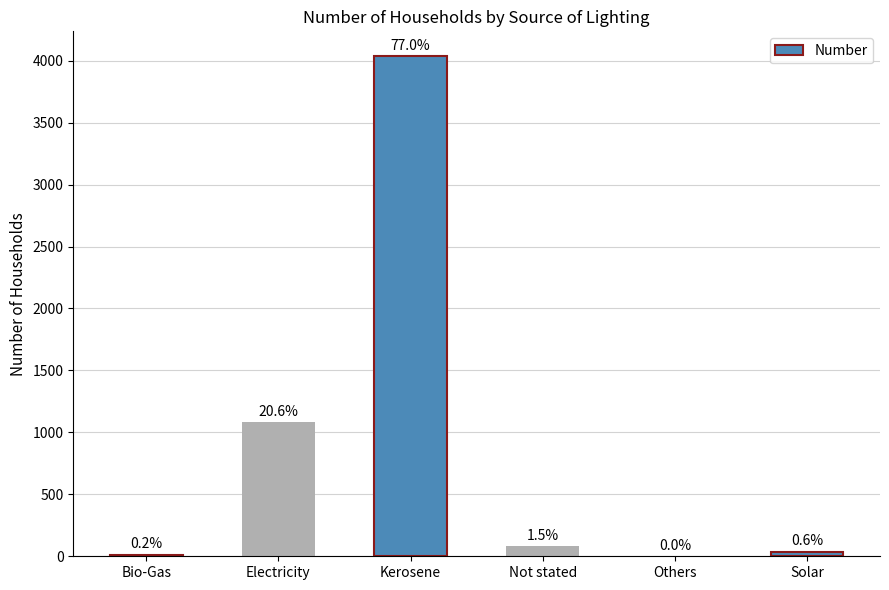

List the labels in order of value, largest first.

Kerosene, Electricity, Not stated, Solar, Bio-Gas, Others